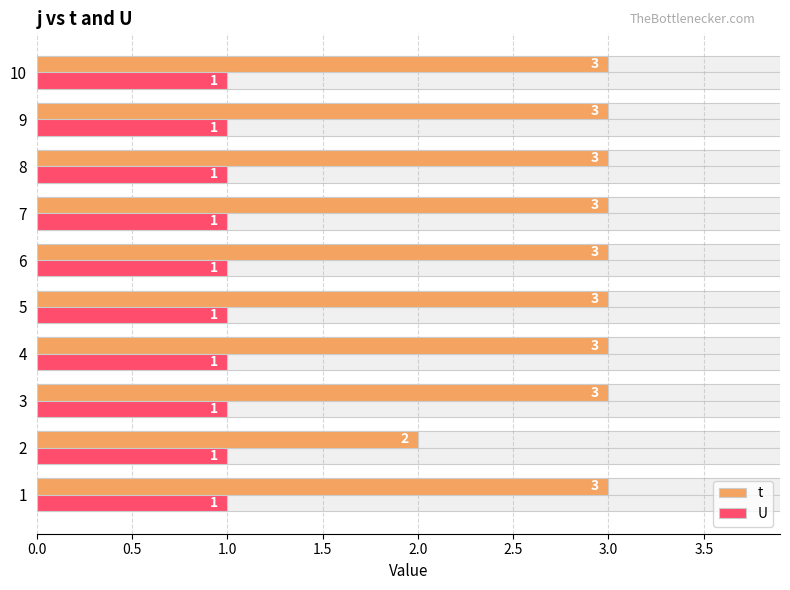

Rank the series by their average value, from highest to lowest.

t, U